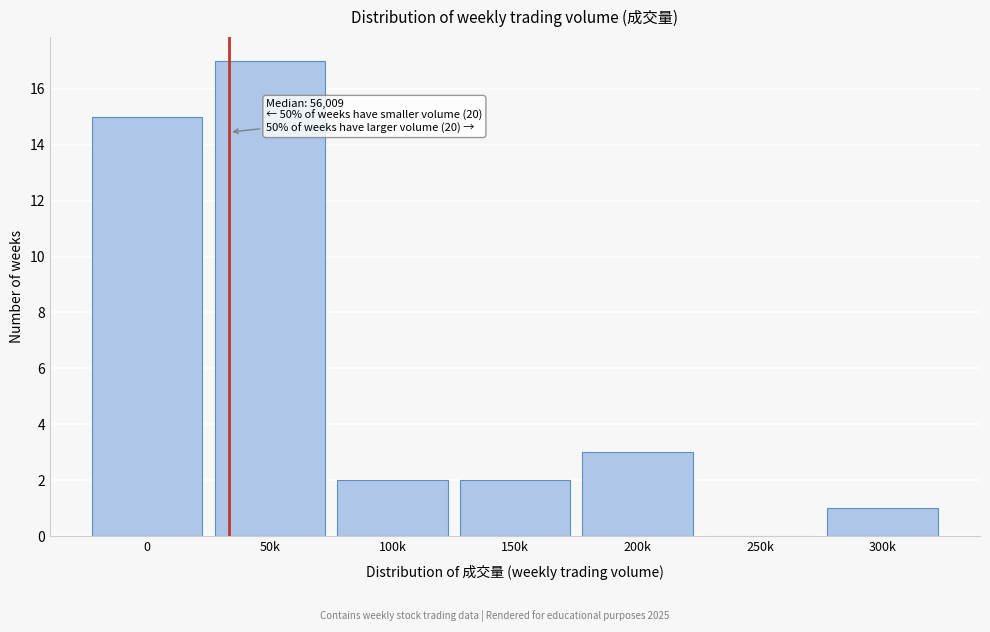

Reading left to right, what are all the values shown in this chart?

0=15	50k=17	100k=2	150k=2	200k=3	250k=0	300k=1